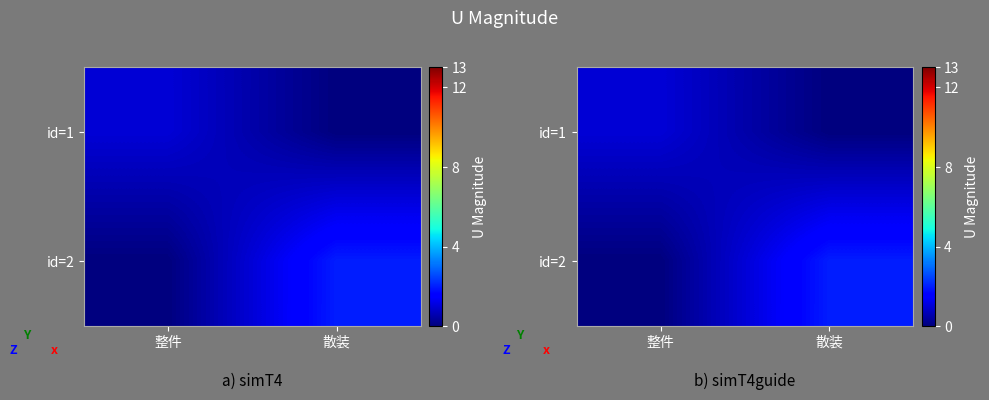

What is the spread (max minus min) of values at 散装?

2